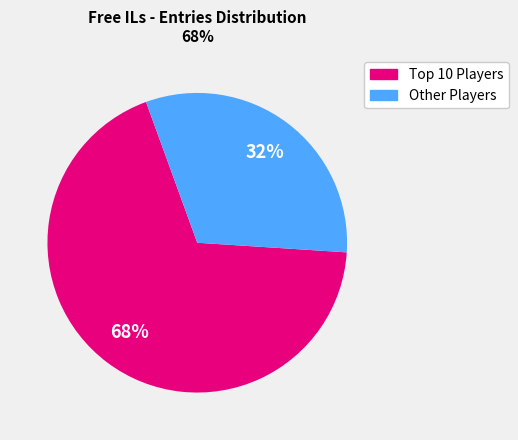

How many slices are in this pie chart?

2